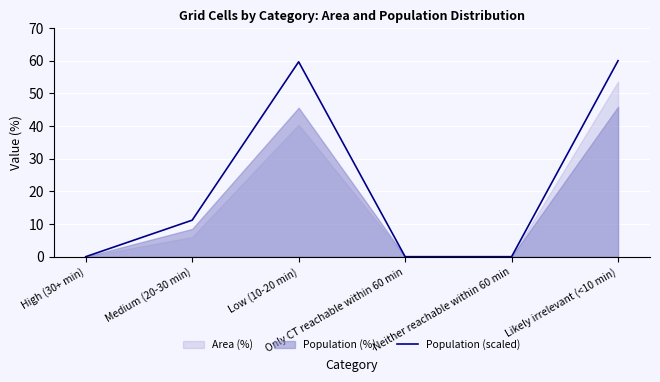

Rank the categories by value from lowest to highest.

High (30+ min), Only CT reachable within 60 min, Neither reachable within 60 min, Medium (20-30 min), Low (10-20 min), Likely irrelevant (<10 min)